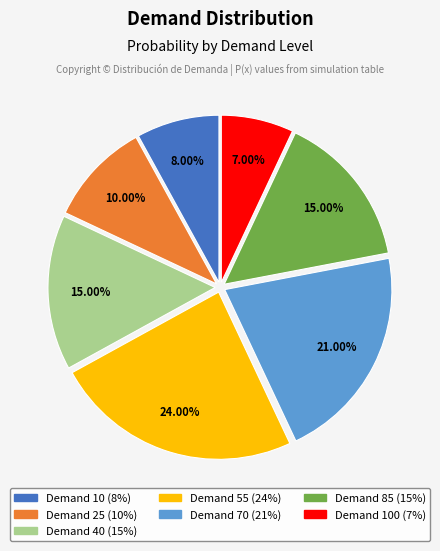

Does any single category account for the majority?

No